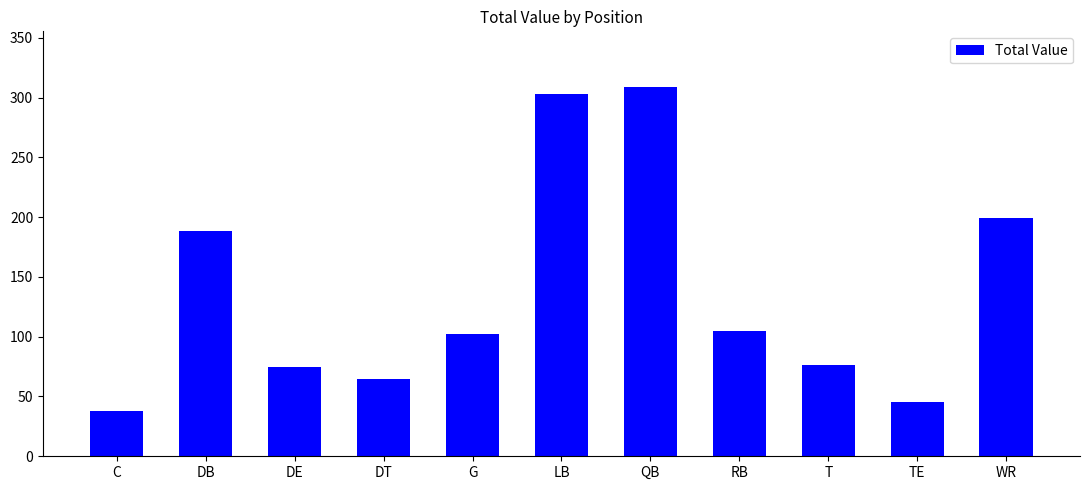

What is the difference between the values at DE and RB?

30